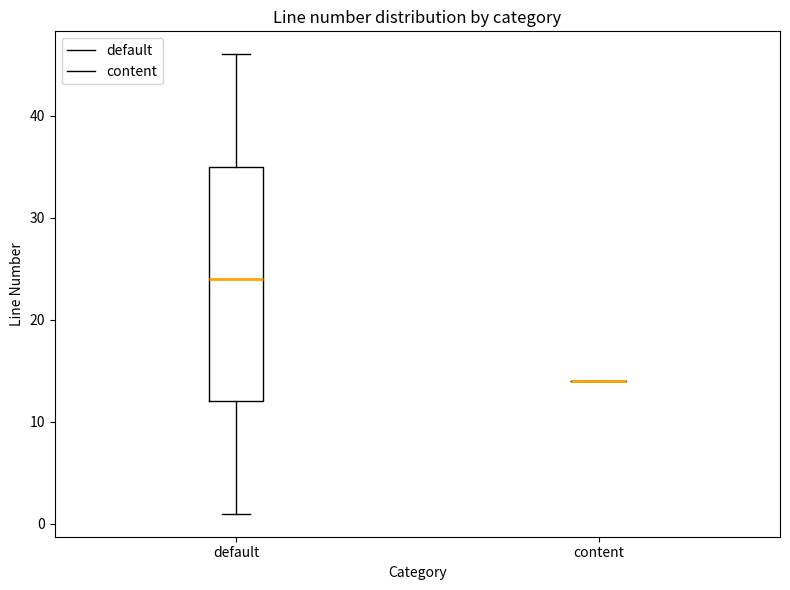

Reading left to right, read every box against the y-axis: the position of its median line, the range the box covers, and the ends of its whiskers. The values are not printed on the chart, so give them approximately, as read against the axis.

default: median 24, box 12 to 35, whiskers 1 to 46
content: box collapsed to a line at 14, whiskers 14 to 14